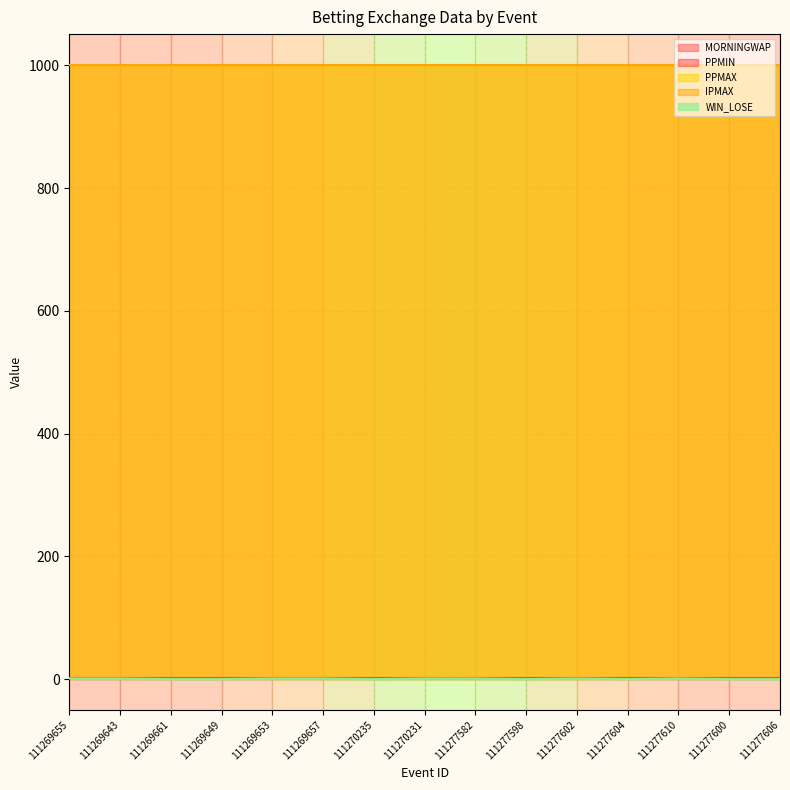

True or false: IPMAX and WIN_LOSE cross at least once.

False